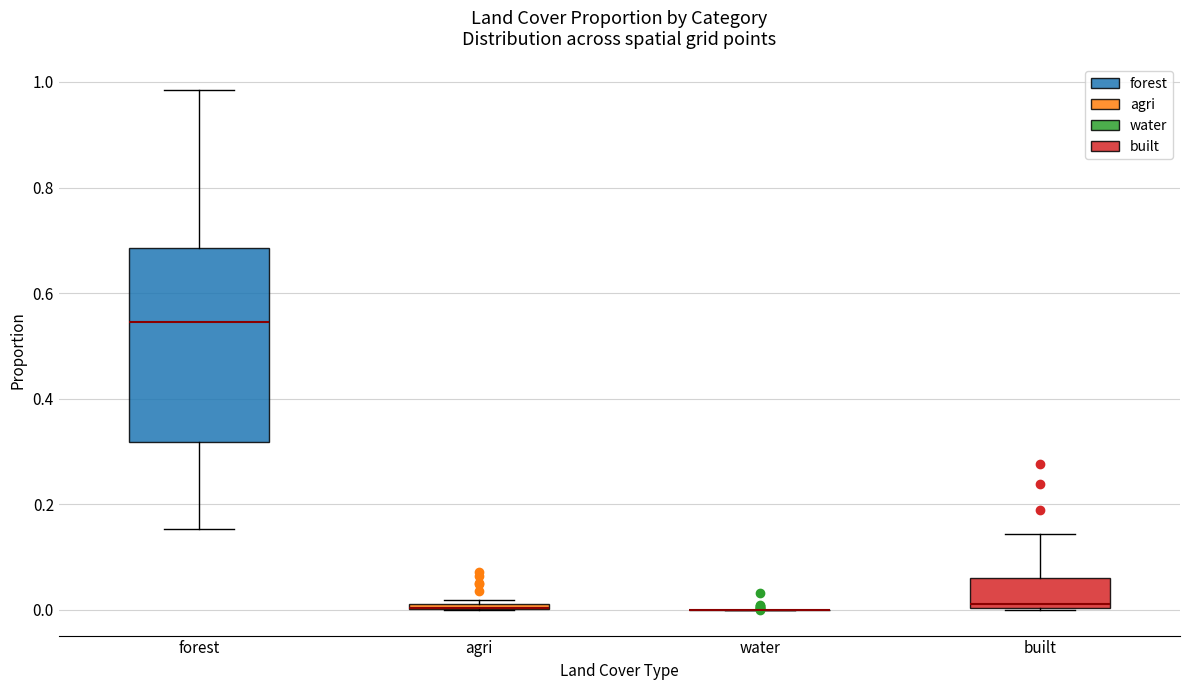

Which box is the tallest, from its lower edge to its upper edge?

forest